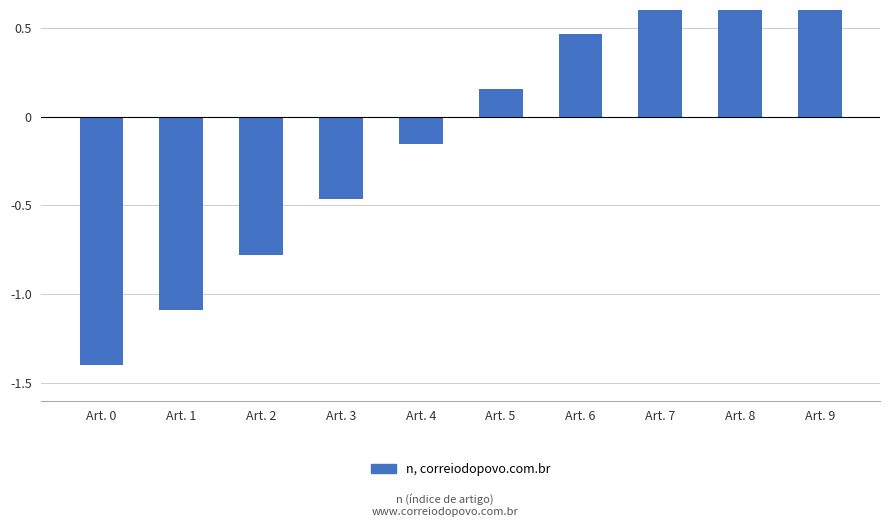

What is the difference between the values at Art. 2 and Art. 4?

0.6